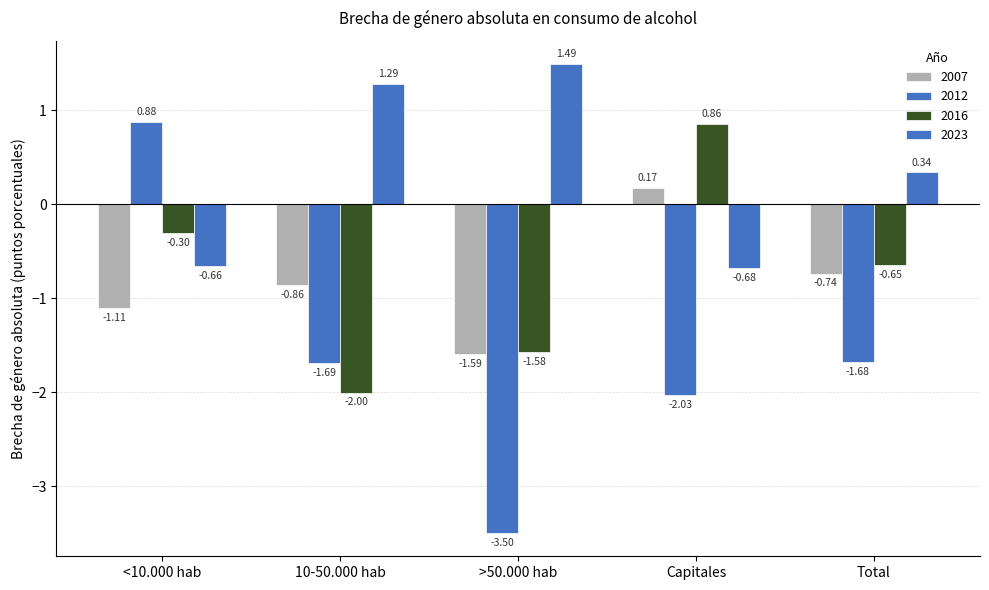

What is the spread (max minus min) of values at 10-50.000 hab?

3.3